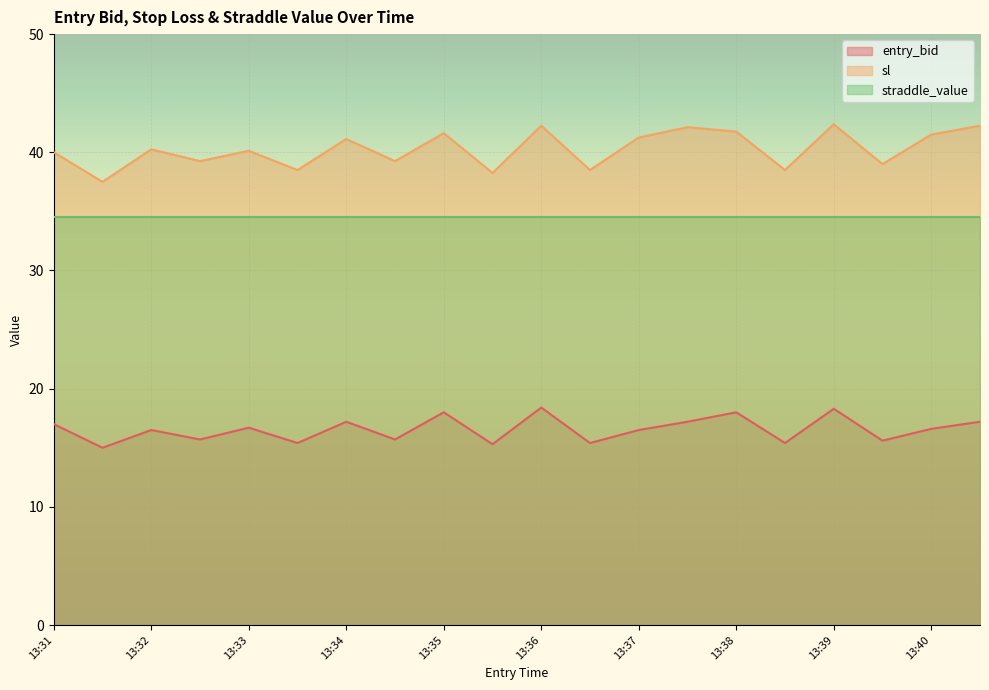

True or false: sl and entry_bid intersect in this chart.

False